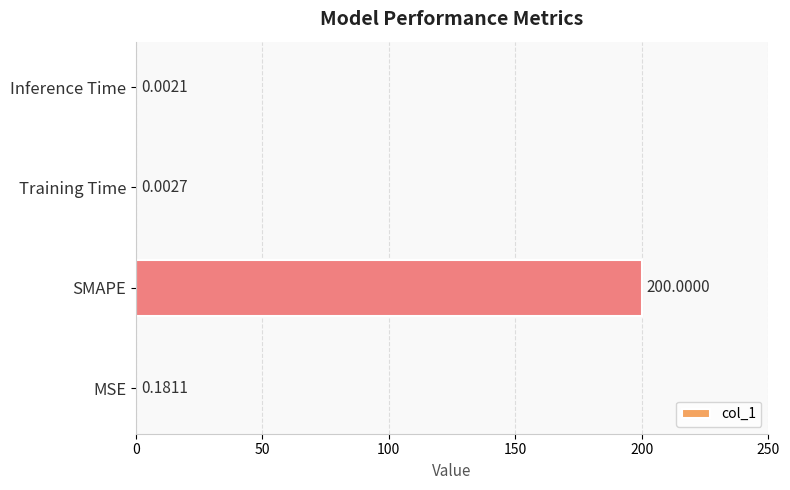

How many series are shown in this chart?

1